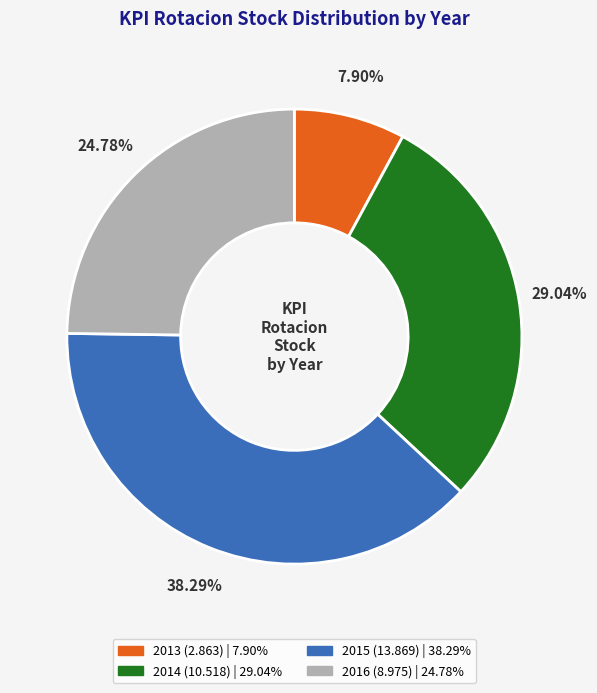

What is the ratio of the value at 2013 to the value at 2016?

0.3